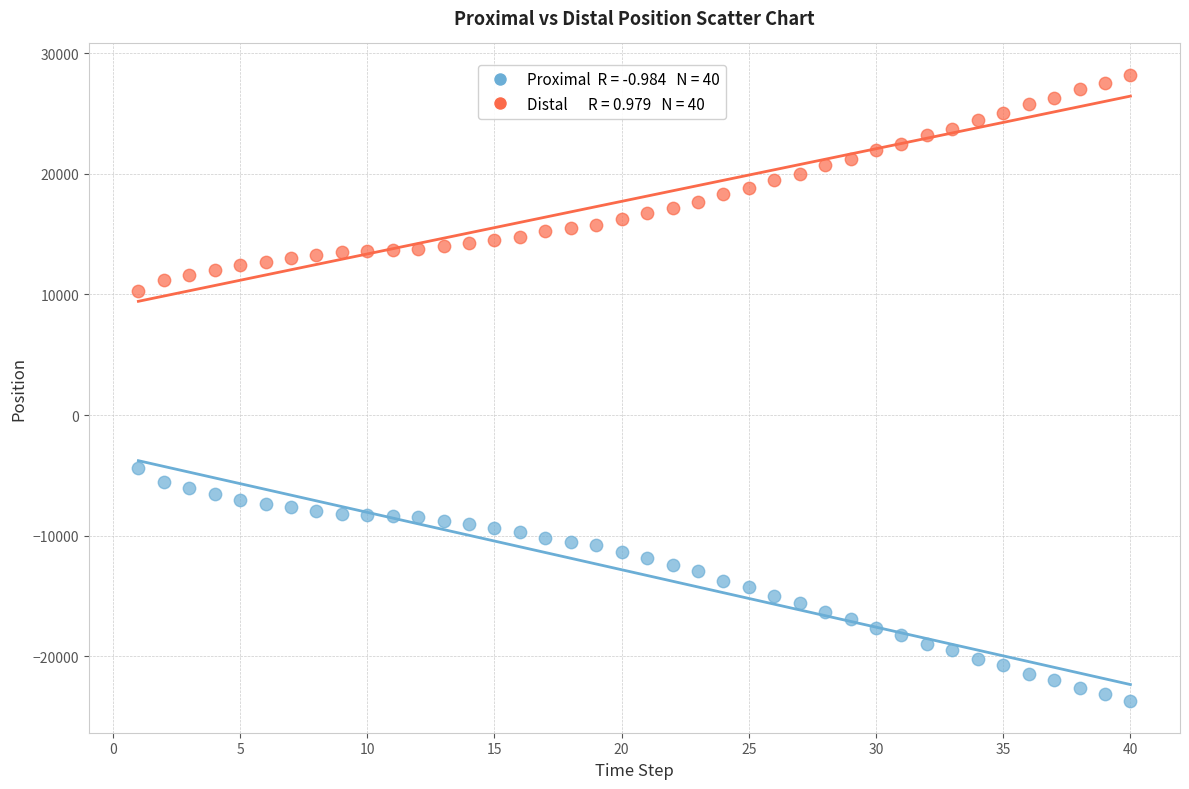

Across all series, what Y value is closest to 2240?

-4388.0